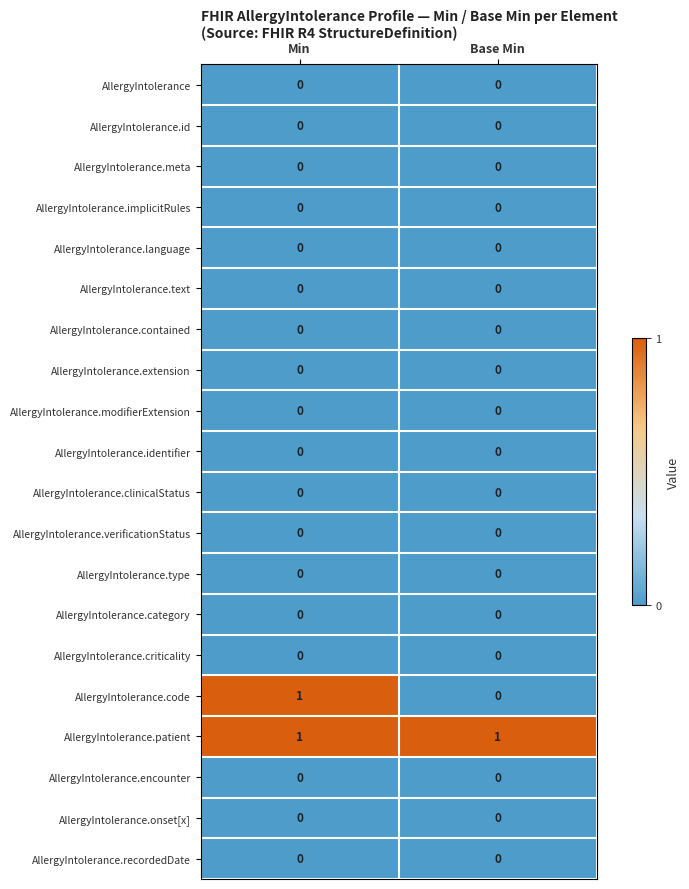

What is the spread (max minus min) of values at Base Min?

1